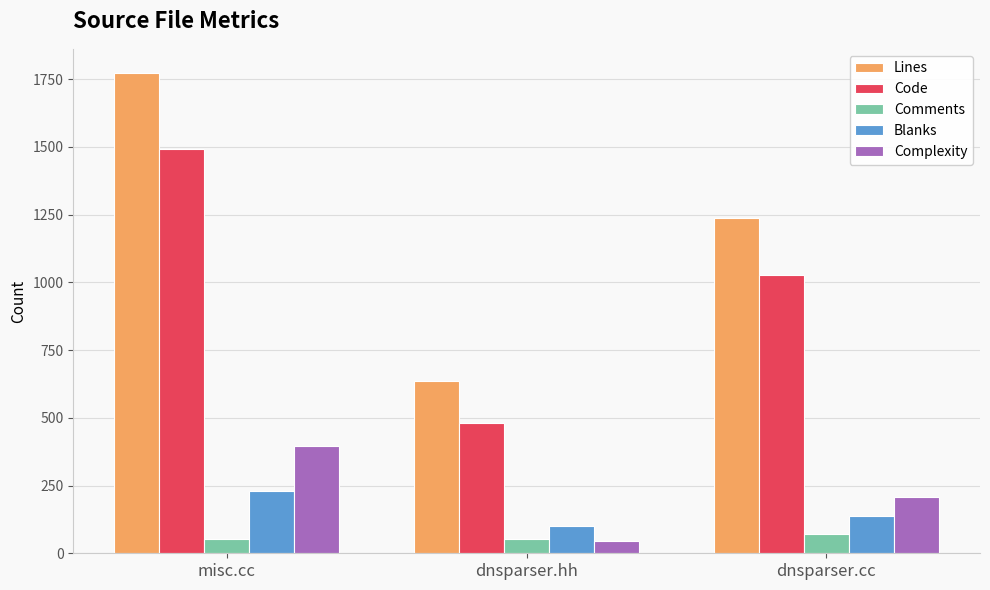

What is the difference between the maximum and second lowest values in the Code series?

465